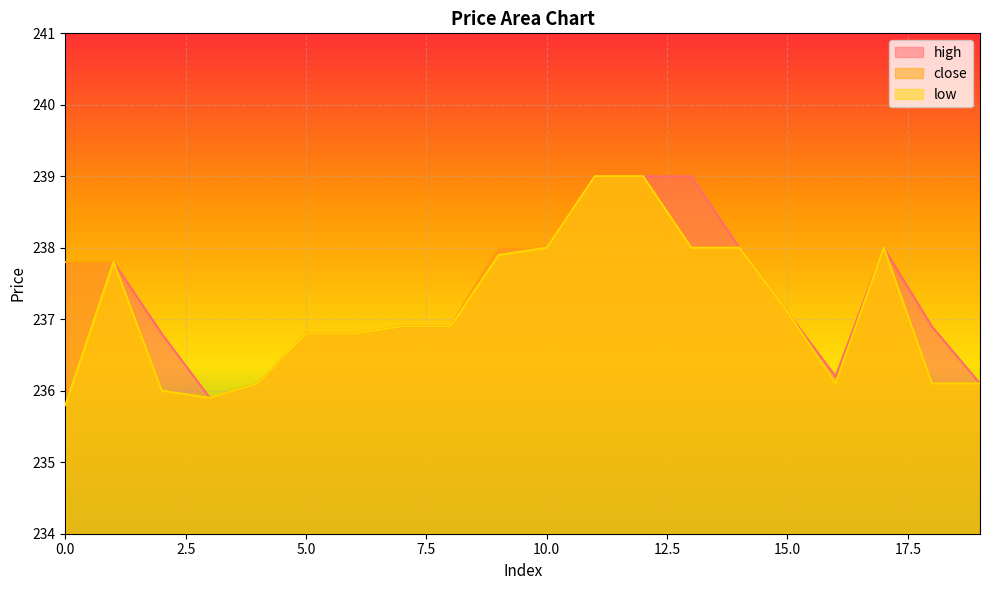

What is the sum of the low values at 13 and 17?

476.0